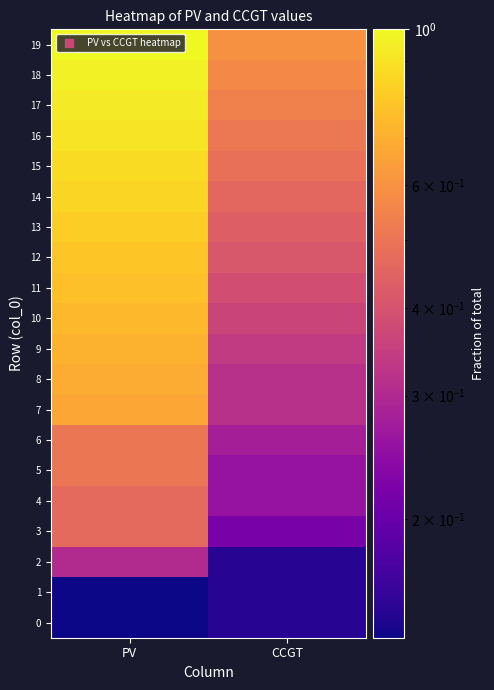

What is the smallest value displayed?

0.1